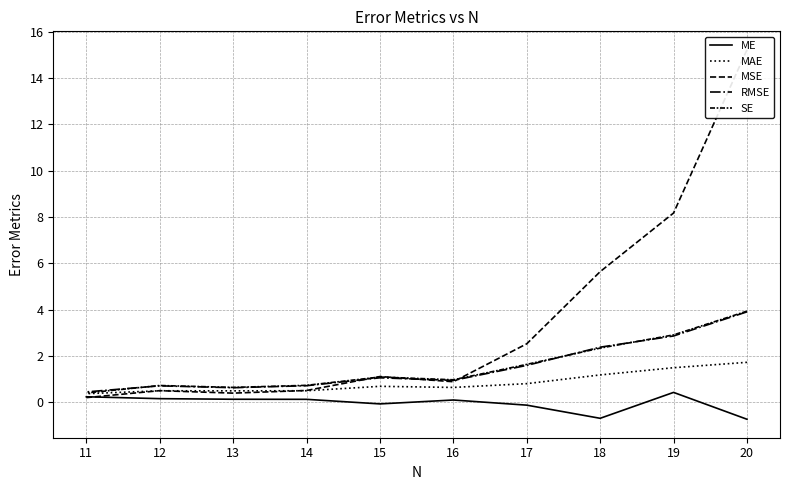

Read the MAE value at 12.

0.5